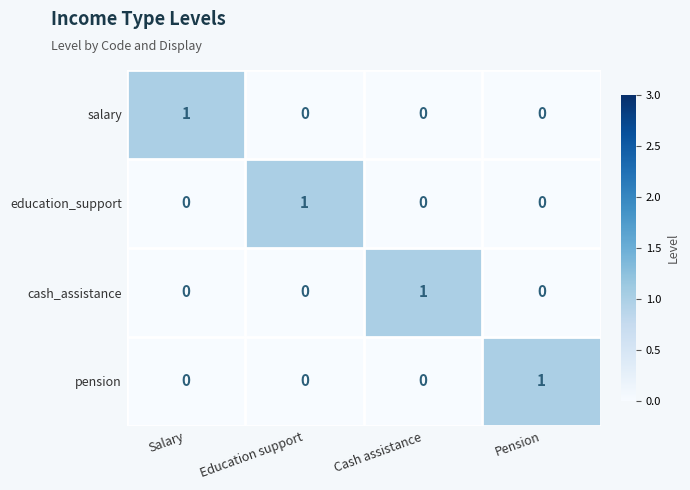

Is it true that education_support equals -1 at Pension?

False